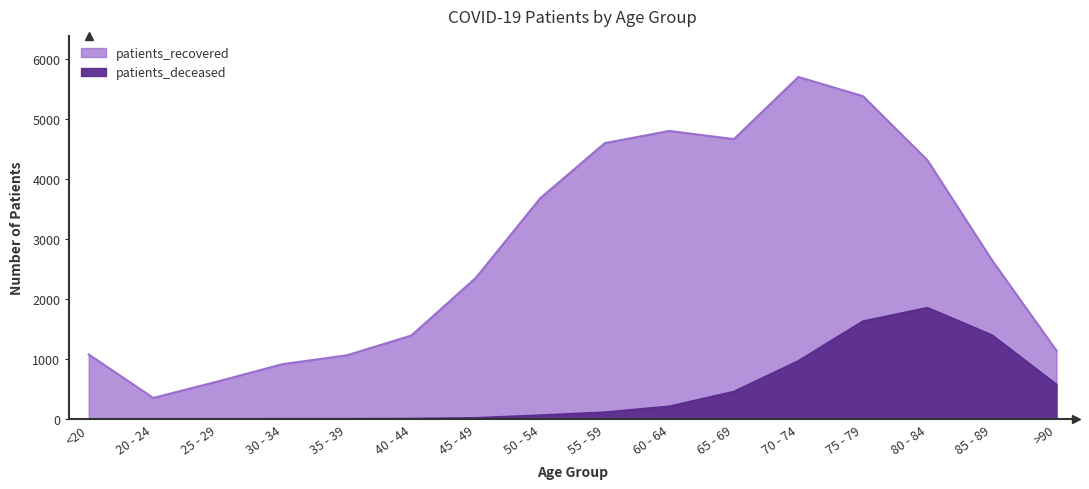

How many lines are shown in the chart?

2